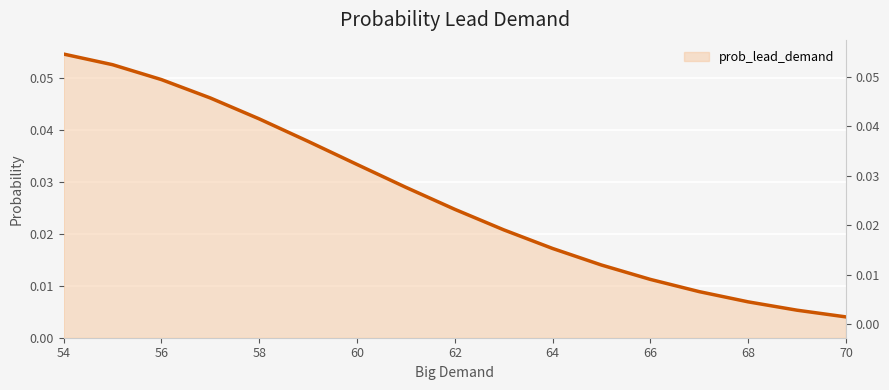

Which category has the highest value across all series?

54